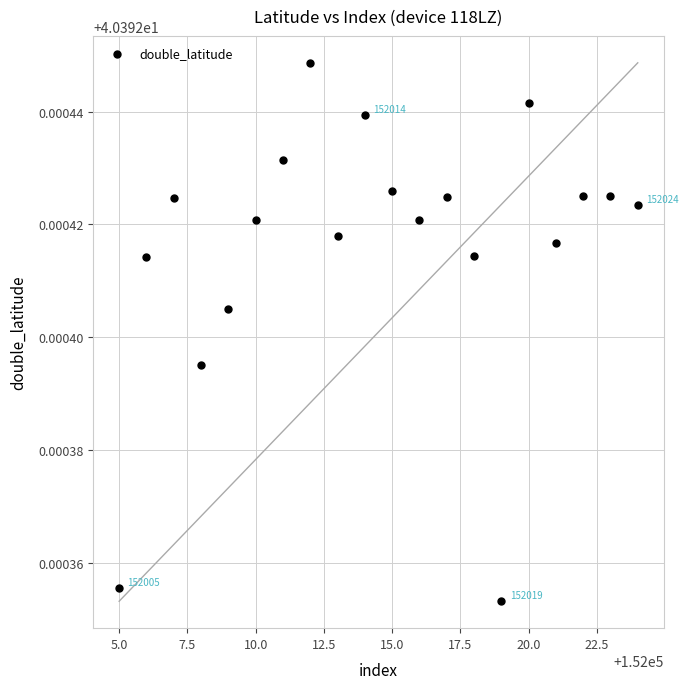

What is the range of X values (max minus min)?

19.0